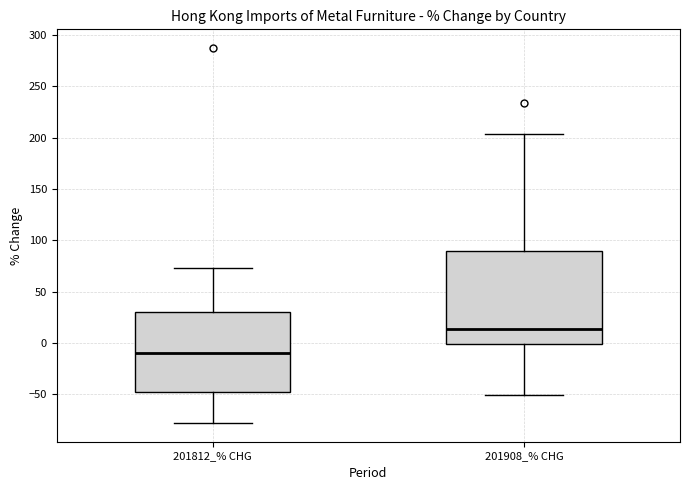

Reading left to right, transcribe this box plot: for each box, give where its median line is, the range the box spans, and where its two whiskers end, as read against the y-axis. The values are not printed on the chart, so give them approximately, as read against the axis.

201812_% CHG: median -10, box -50 to 30, whiskers -80 to 75
201908_% CHG: median 15, box 0 to 90, whiskers -50 to 205